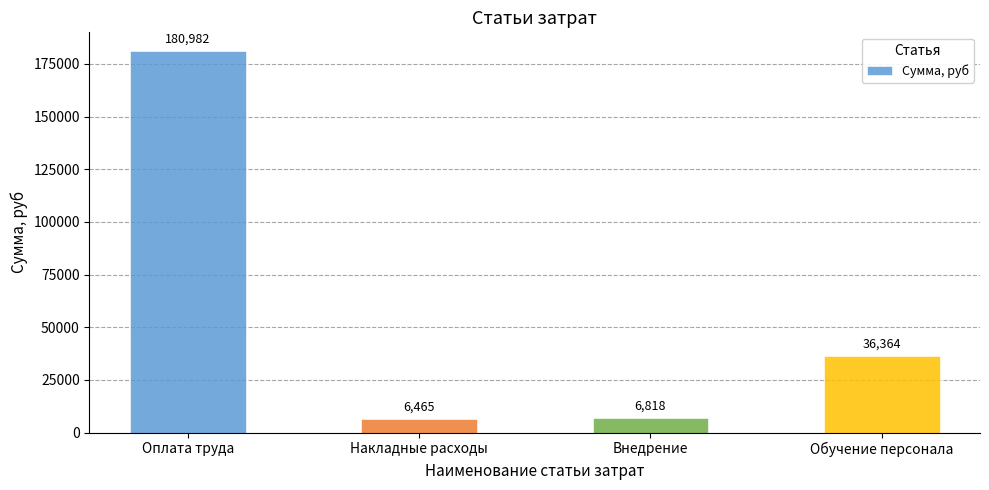

At which label is the value closest to 93723?

Обучение персонала